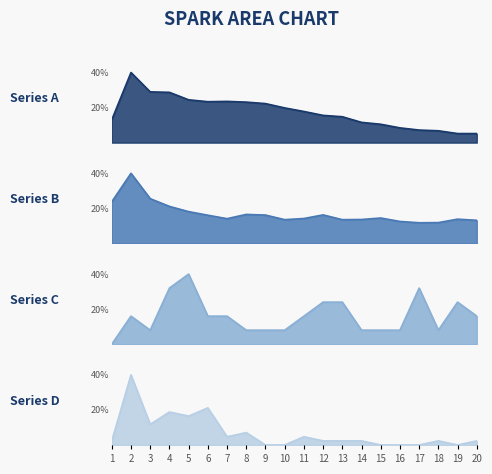

What is the difference between the Series A values at 19 and 5?

19.3